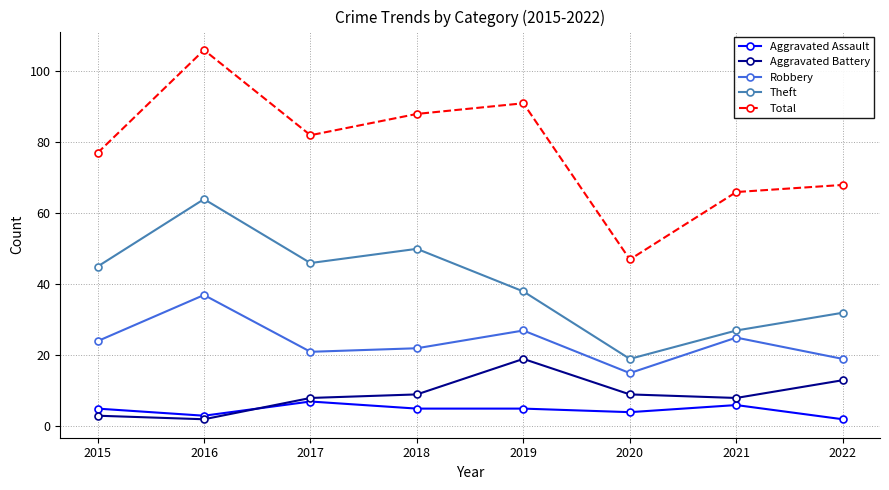

True or false: Theft has a value of 17 at 2017.

False